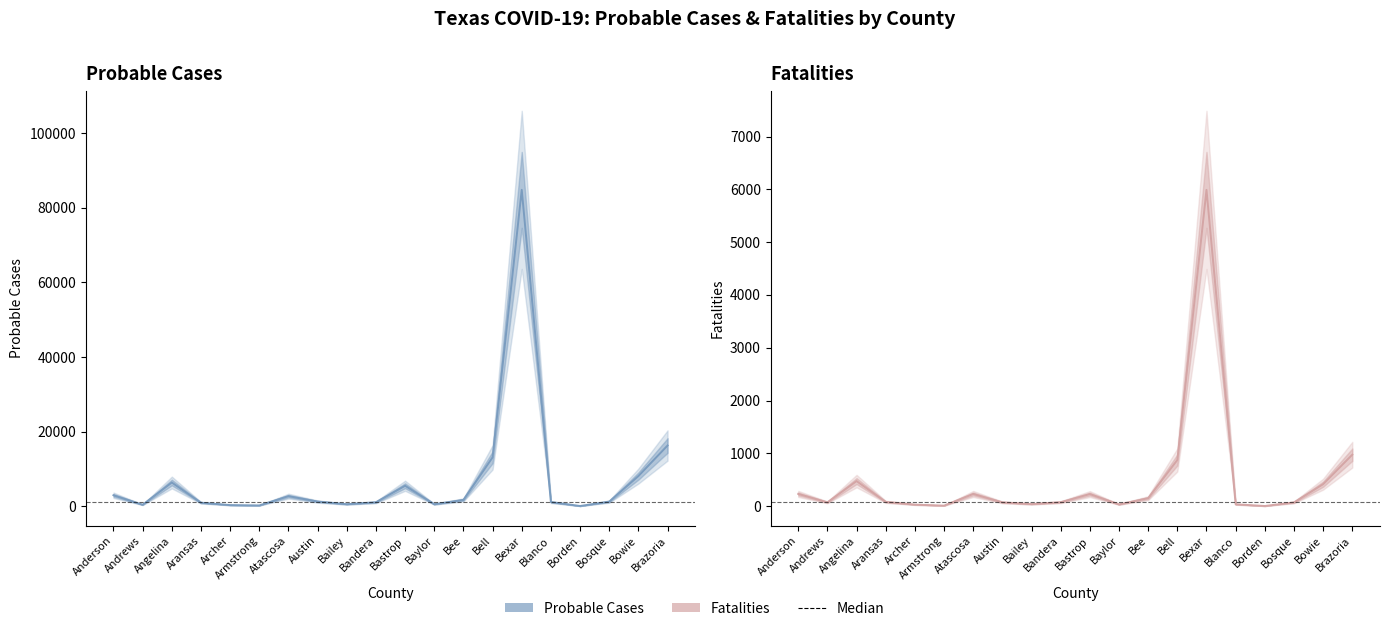

Which has a higher value, Bell or Armstrong?

Bell